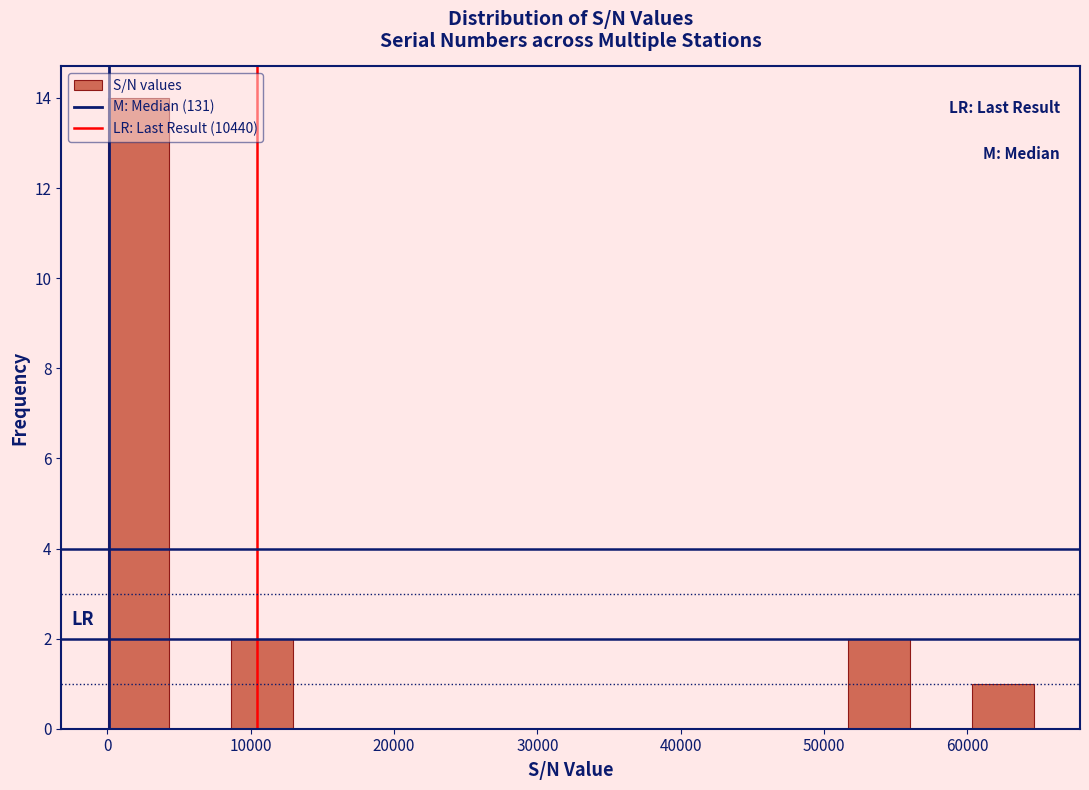

Reading left to right, list every bar in this chart as the range it spans on the x-axis followed by its height. Neither the bar edges nor the heights are printed on the chart, so give them approximately, as read against the axes.

0 to 4000: 14
4000 to 9000: 0
9000 to 13000: 2
13000 to 17000: 0
17000 to 22000: 0
22000 to 26000: 0
26000 to 30000: 0
30000 to 34000: 0
34000 to 39000: 0
39000 to 43000: 0
43000 to 47000: 0
47000 to 52000: 0
52000 to 56000: 2
56000 to 60000: 0
60000 to 65000: 1